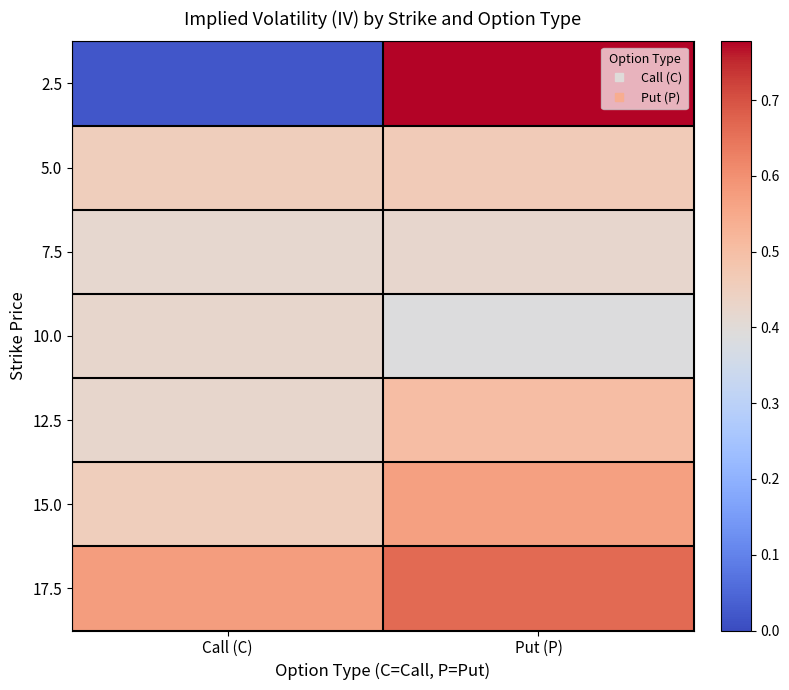

Reading left to right, list all the values displayed in this chart.

2.5: Call (C)=0.0	Put (P)=0.8
5.0: Call (C)=0.5	Put (P)=0.5
7.5: Call (C)=0.4	Put (P)=0.4
10.0: Call (C)=0.4	Put (P)=0.4
12.5: Call (C)=0.4	Put (P)=0.5
15.0: Call (C)=0.5	Put (P)=0.6
17.5: Call (C)=0.6	Put (P)=0.7